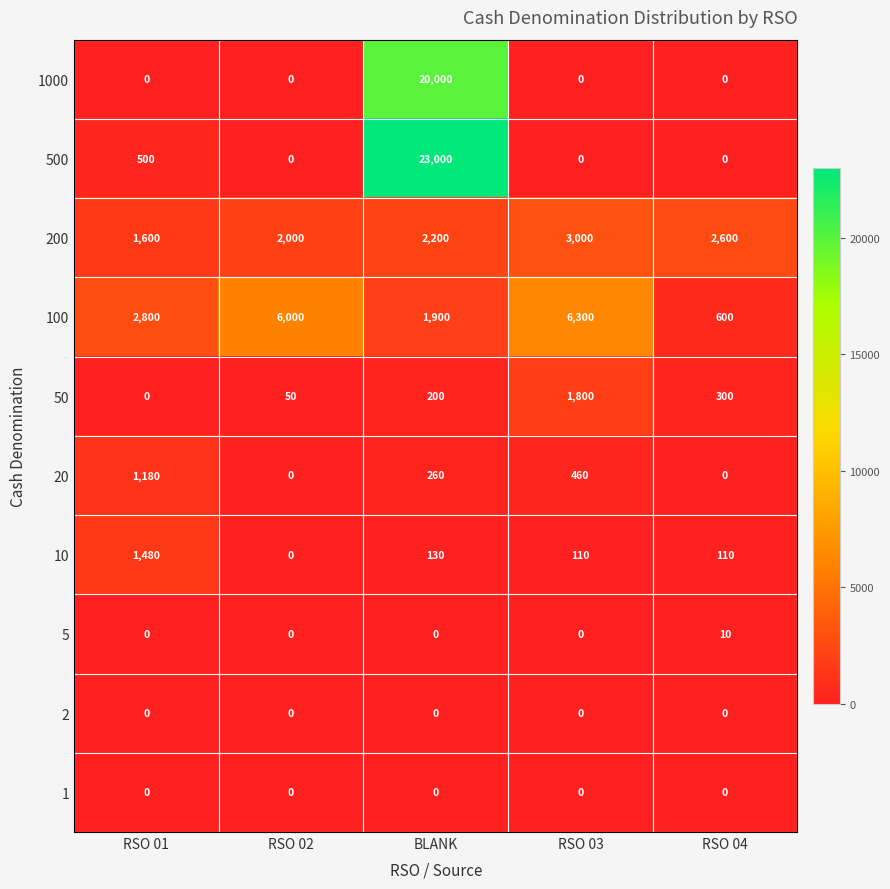

At which category is the sum across all series the highest?

BLANK